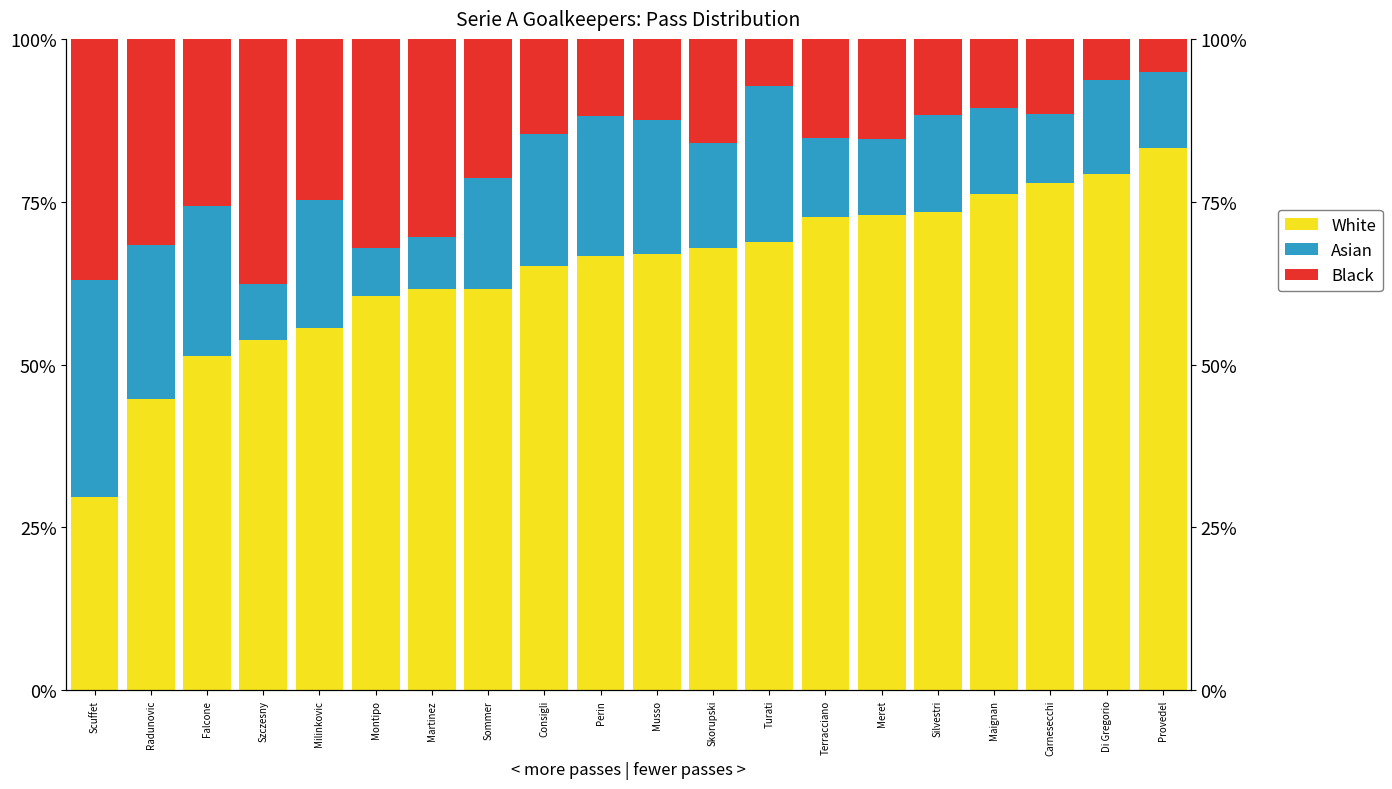

True or false: White has a value of 103.3 at Skorupski.

False